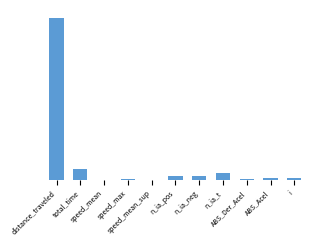

Where is the data nearest to the value 49626?

total_time